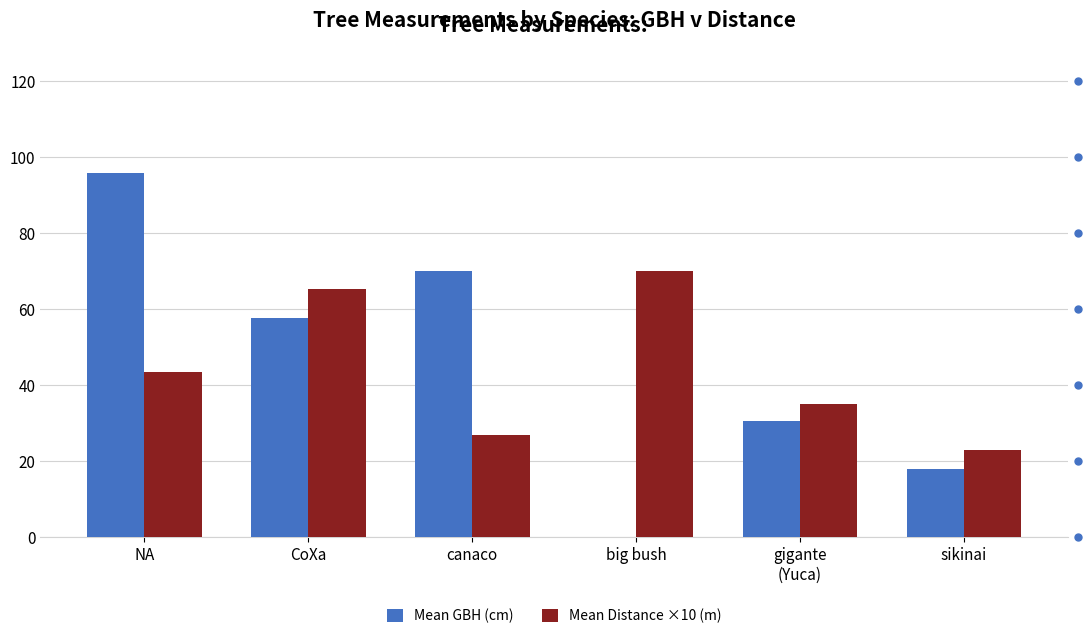

What is the total value across all series at CoXa?

122.9